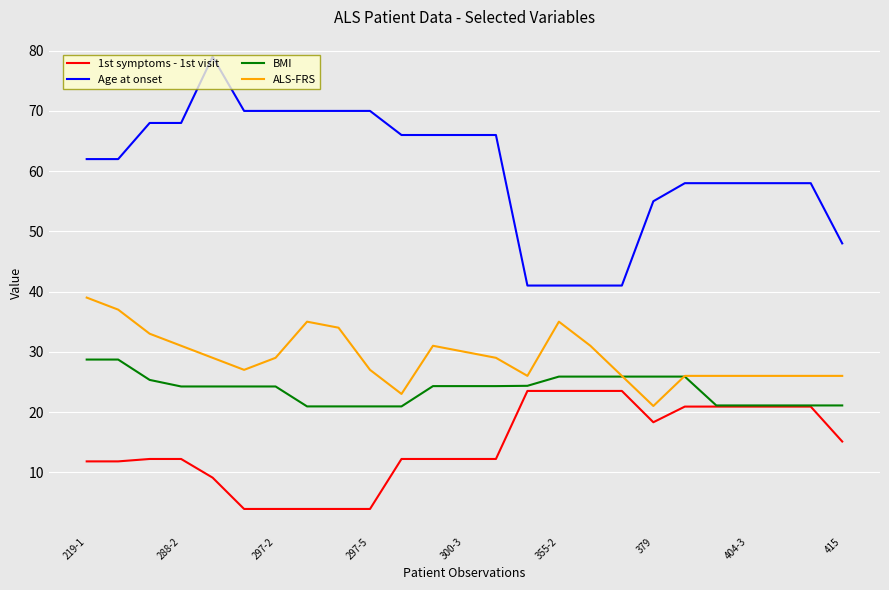

What is the maximum value shown in the chart?

79.0